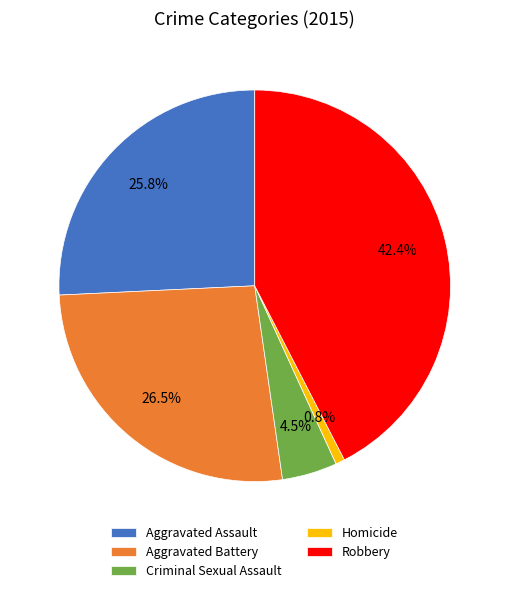

Which category has the smallest portion of the pie?

Homicide